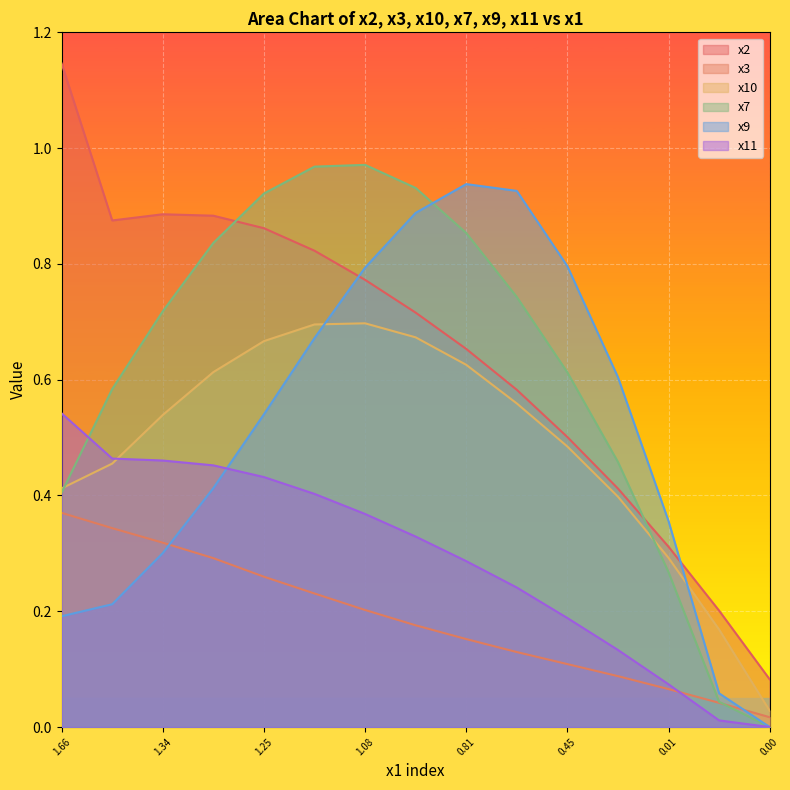

How many data points does each series have?

15